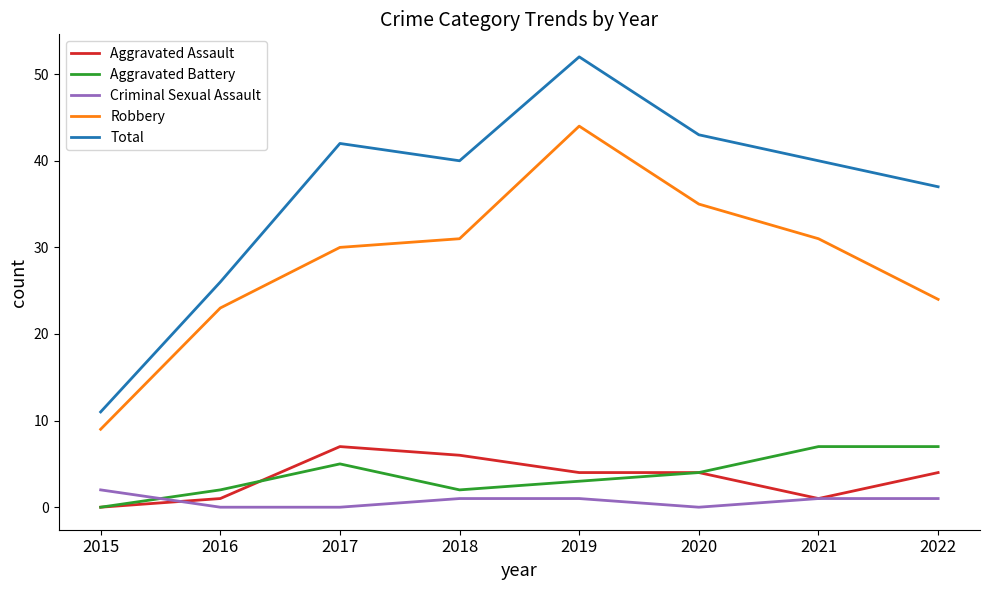

What is the total value across all series at 2019?

104